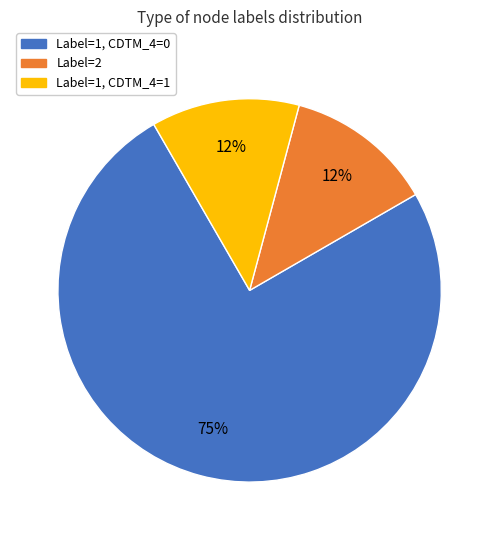

Is there any slice that represents more than half of the pie?

Yes